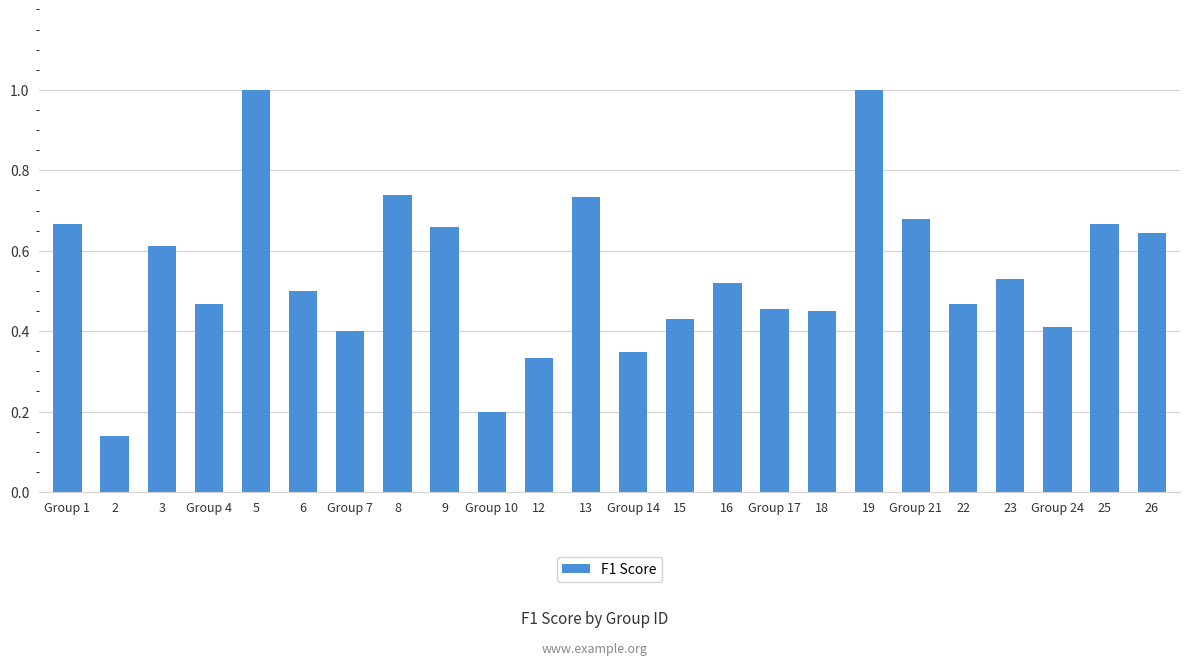

What is the greatest value displayed?

1.0